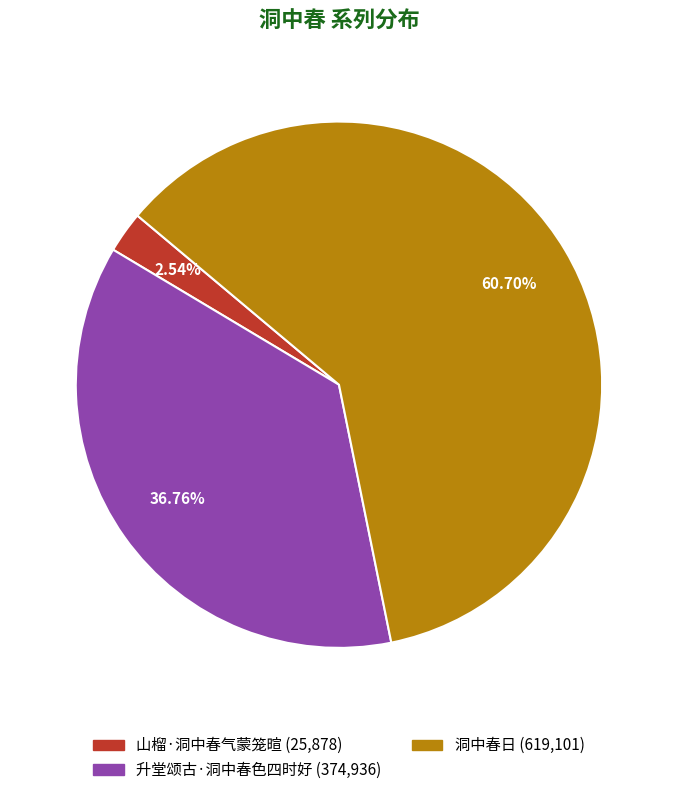

Between 升堂颂古·洞中春色四时好 and 洞中春日, which is larger?

洞中春日